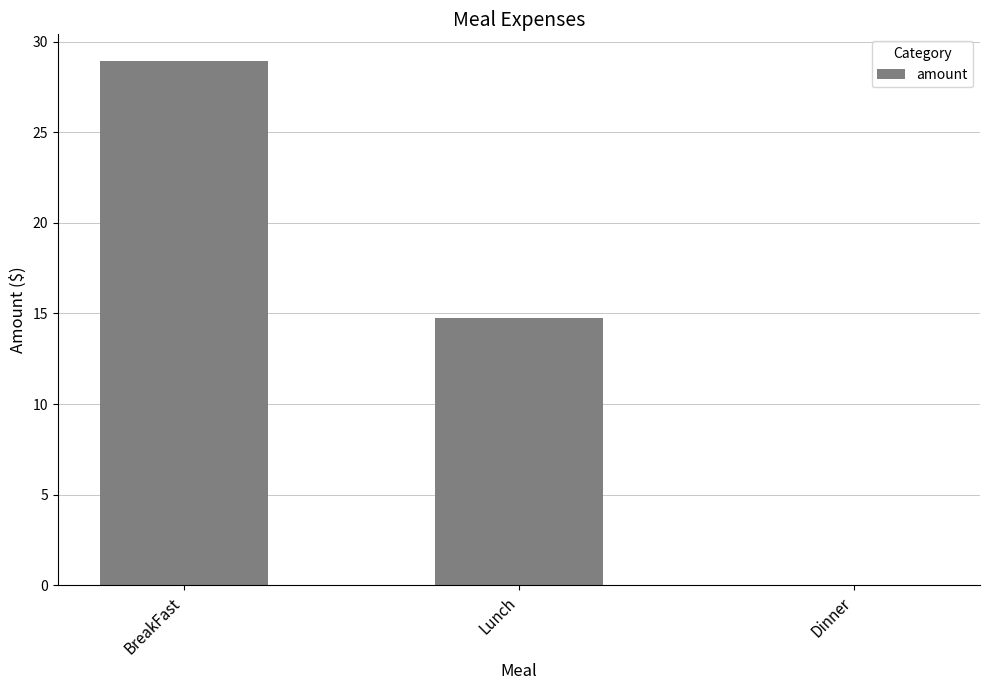

Which label corresponds to the largest value in the chart?

BreakFast